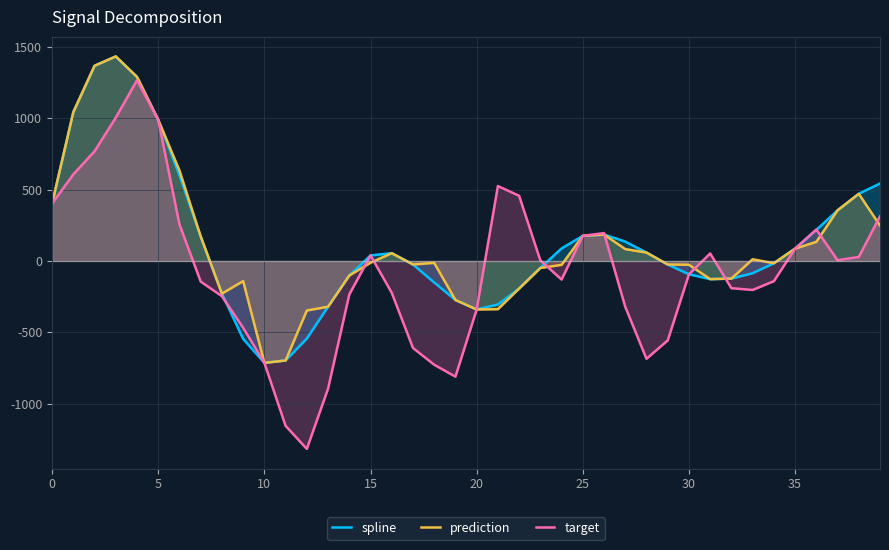

The value of prediction at 14 is -102.0. True or false?

True